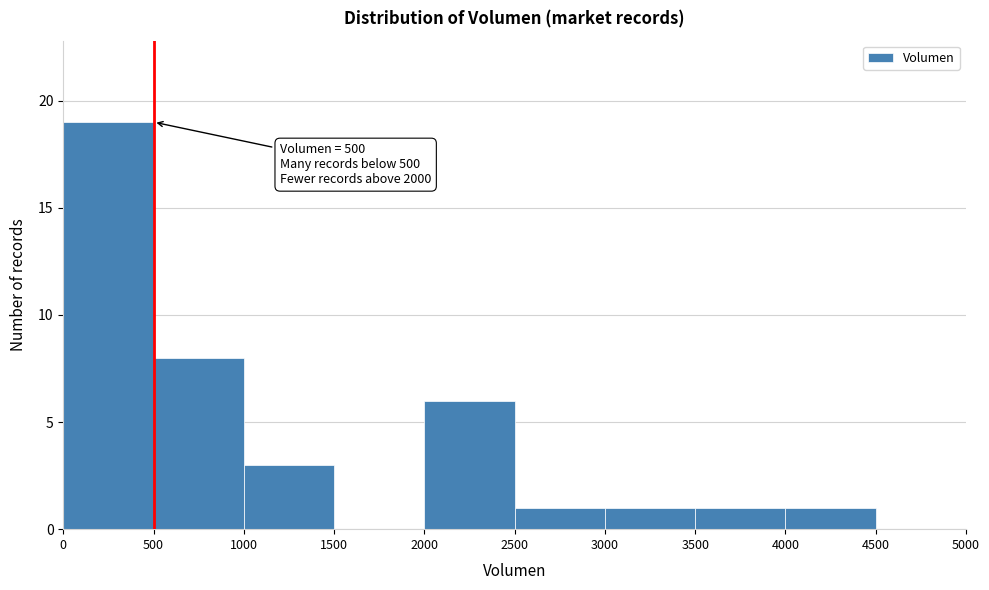

Over which range of the x-axis is the bar tallest?

0 to 500